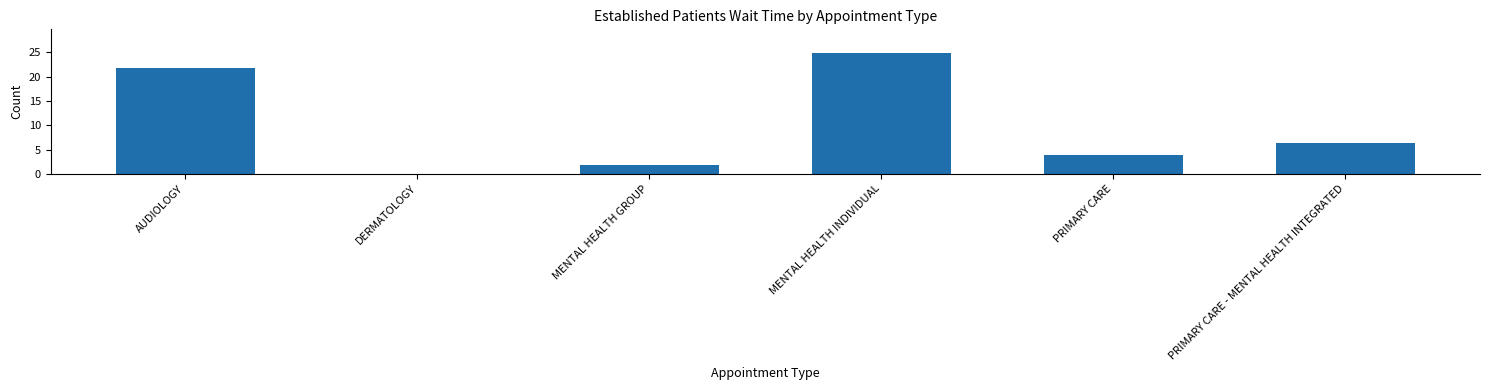

Read the value at PRIMARY CARE - MENTAL HEALTH INTEGRATED.

6.3